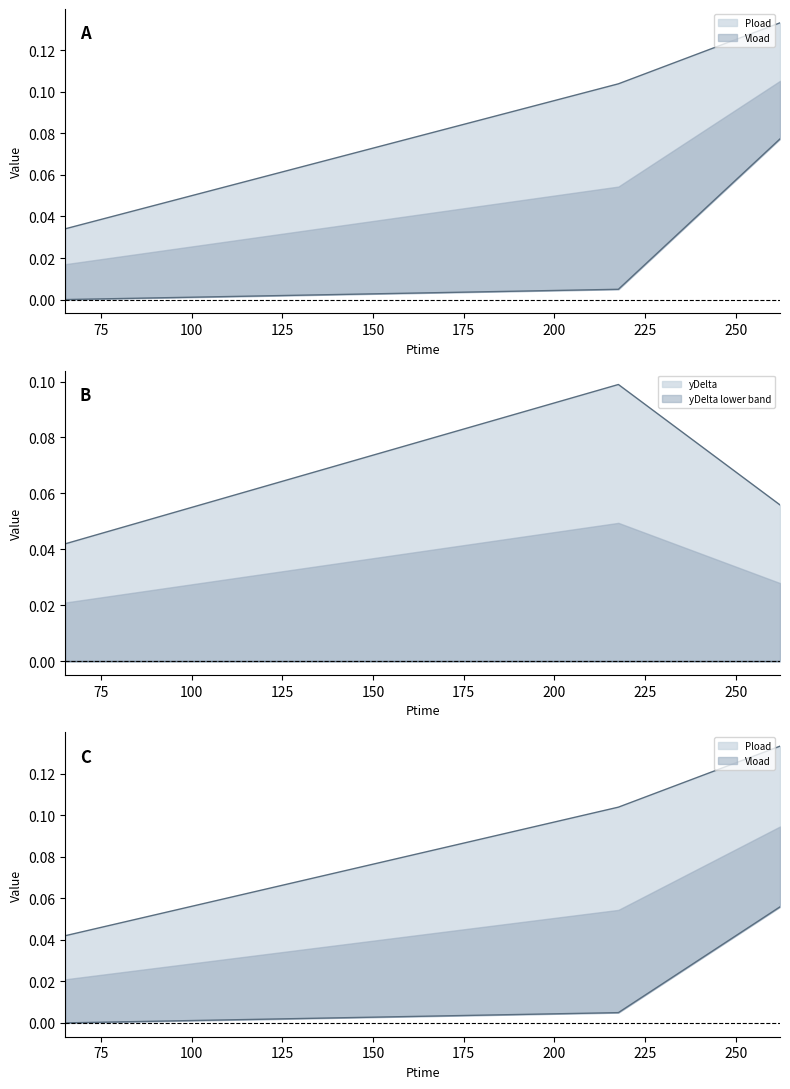

The value of yDelta at 1 is 0.1. True or false?

False